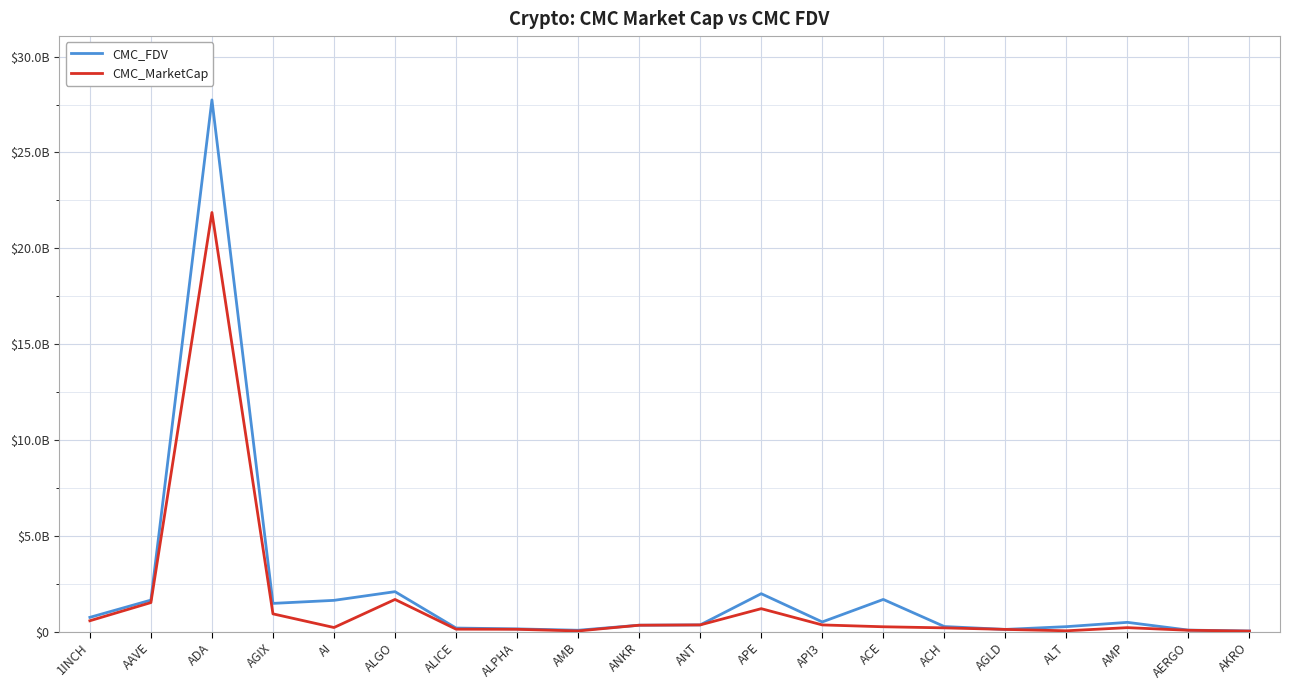

What are all the series names shown in the legend?

CMC_FDV, CMC_MarketCap